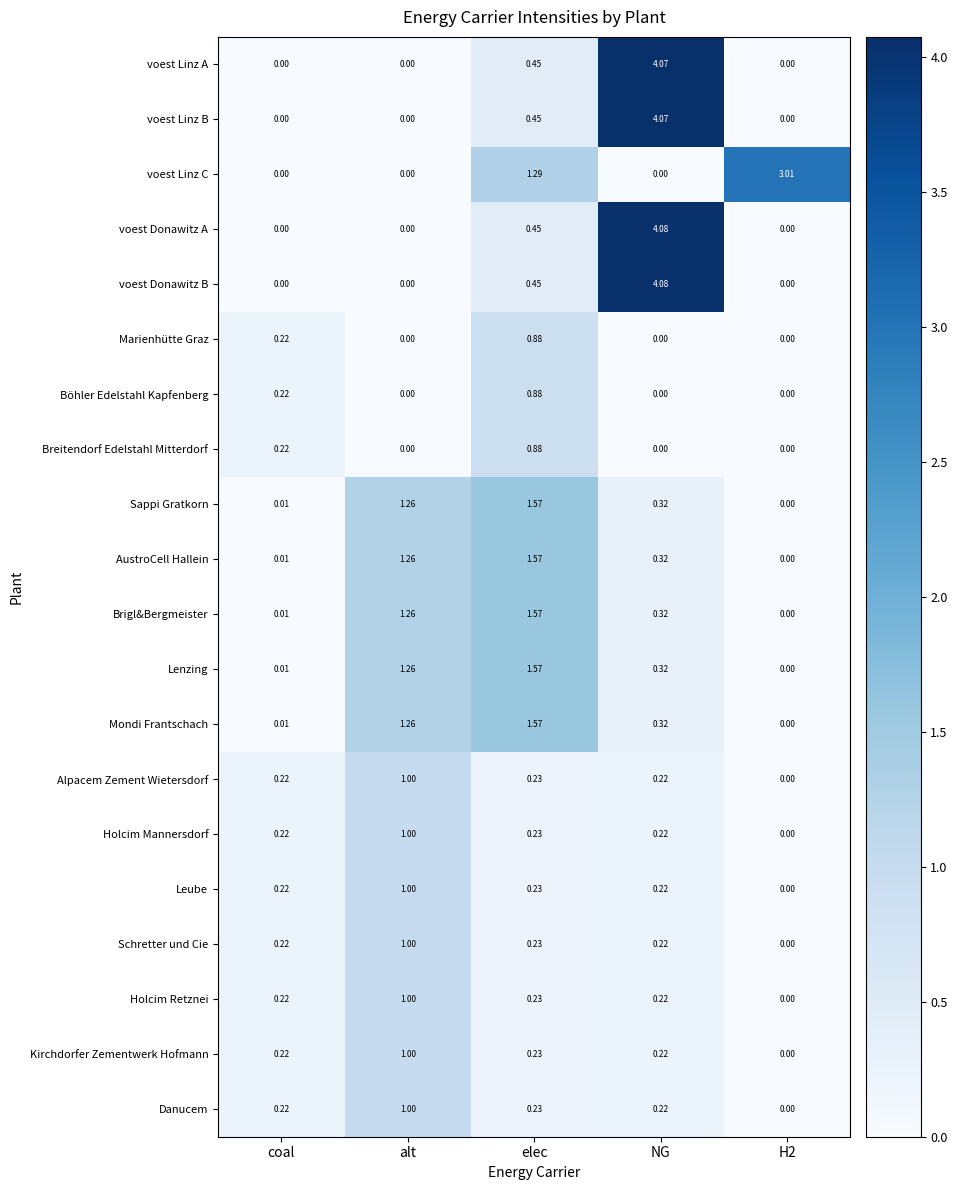

How many distinct data groups are displayed?

20